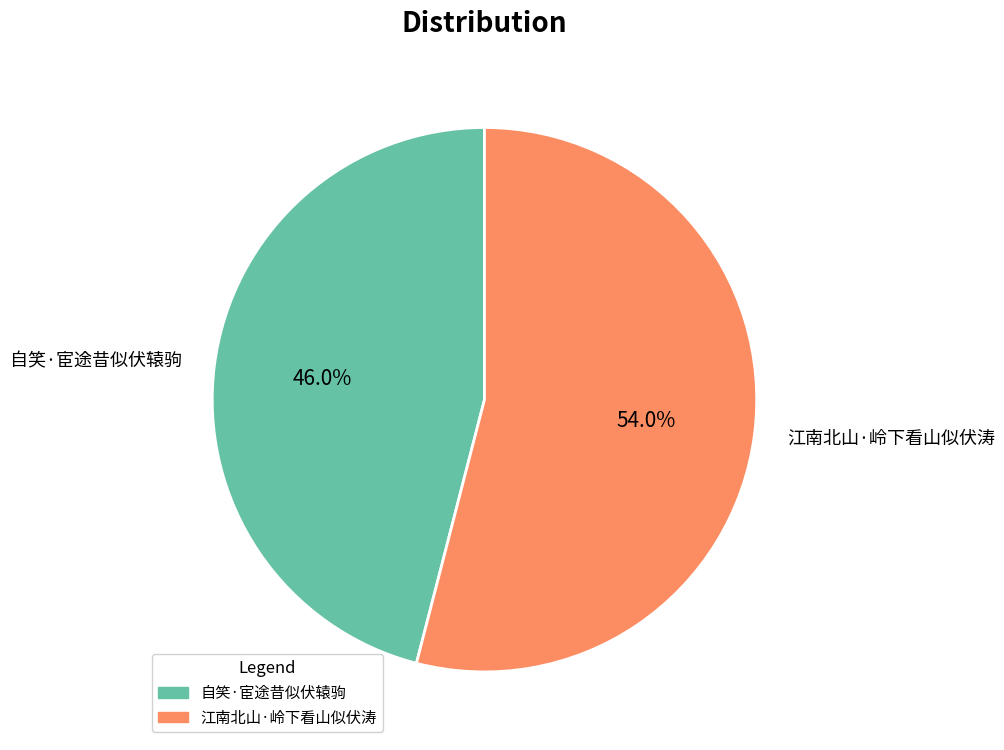

Is the sum of 江南北山·岭下看山似伏涛 and 自笑·宦途昔似伏辕驹 greater than half?

Yes